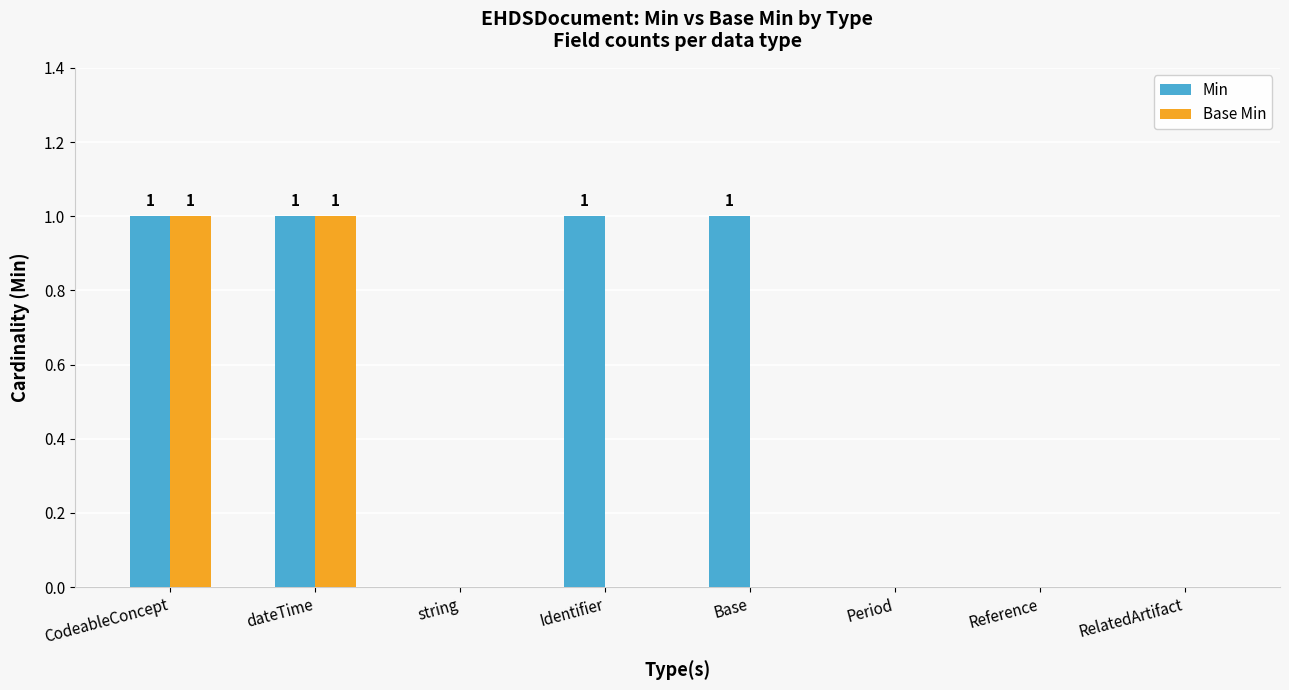

Is it true that Min equals 2 at Base?

False